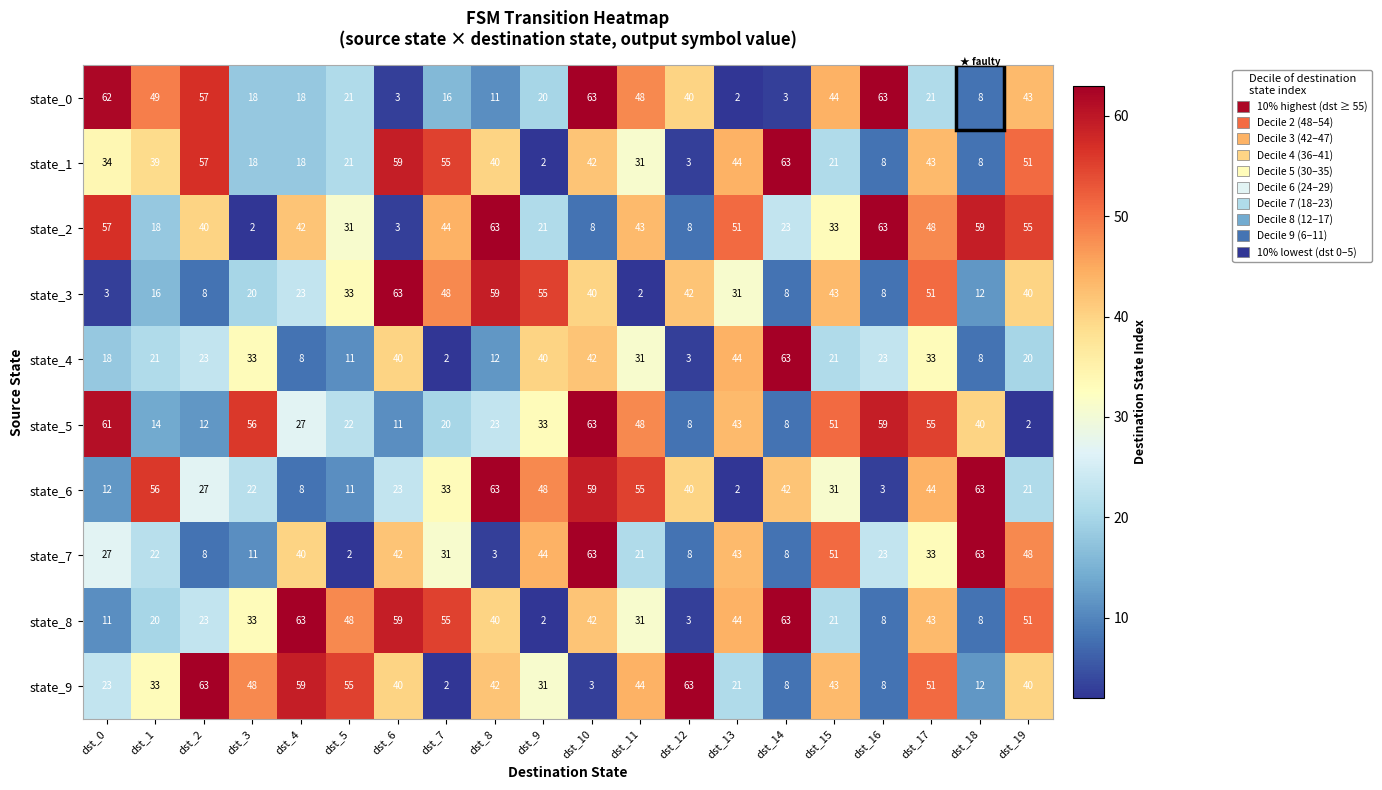

What is the maximum value for state_0?

63